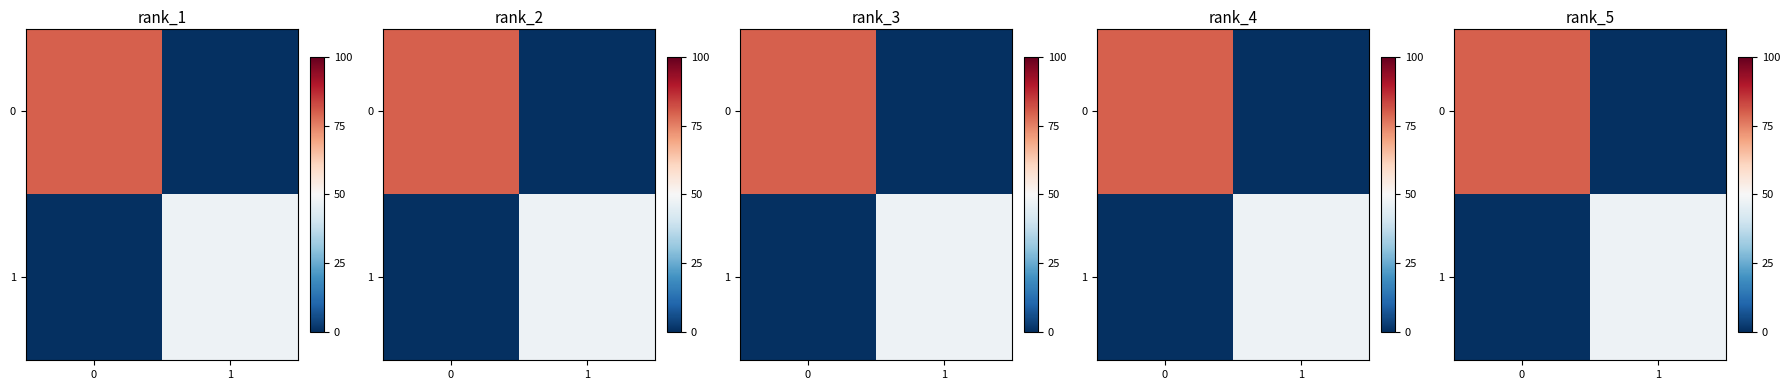

List the labels in order of 0 value, smallest first.

1, 0